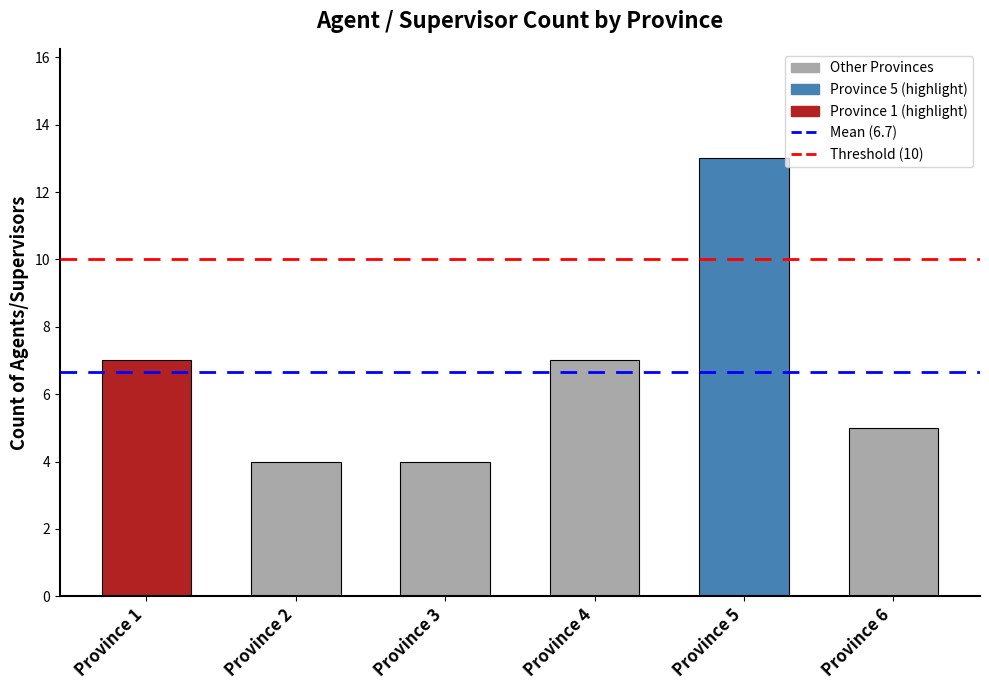

True or false: the data shows 5 at Province 6.

True